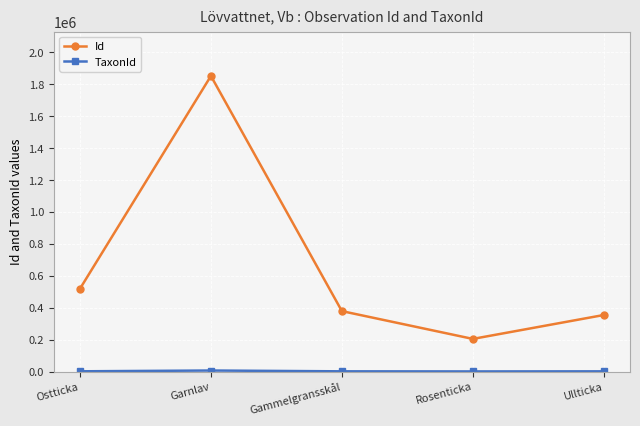

What position from the left is Rosenticka?

4